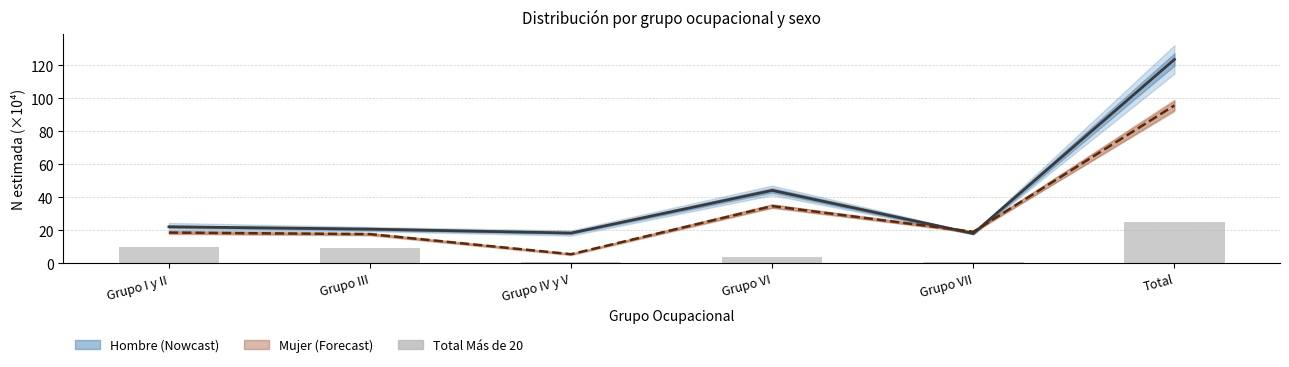

Which category has the highest value in the Mujer central series?

Total